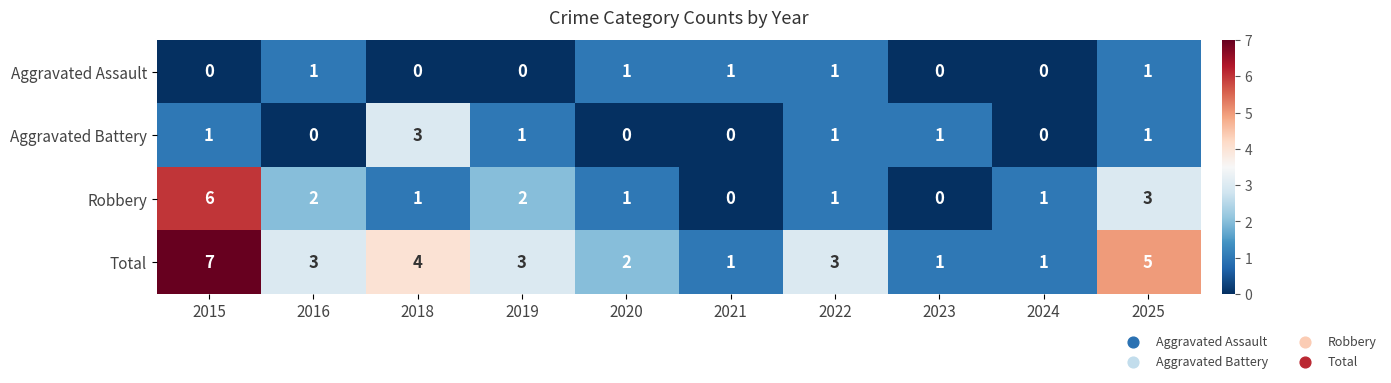

Count the number of categories in the chart.

10